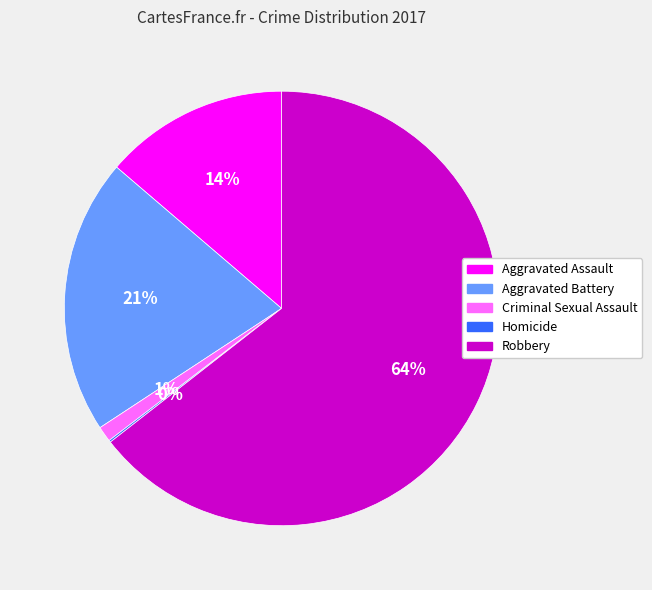

Is Aggravated Assault the majority of the pie?

No